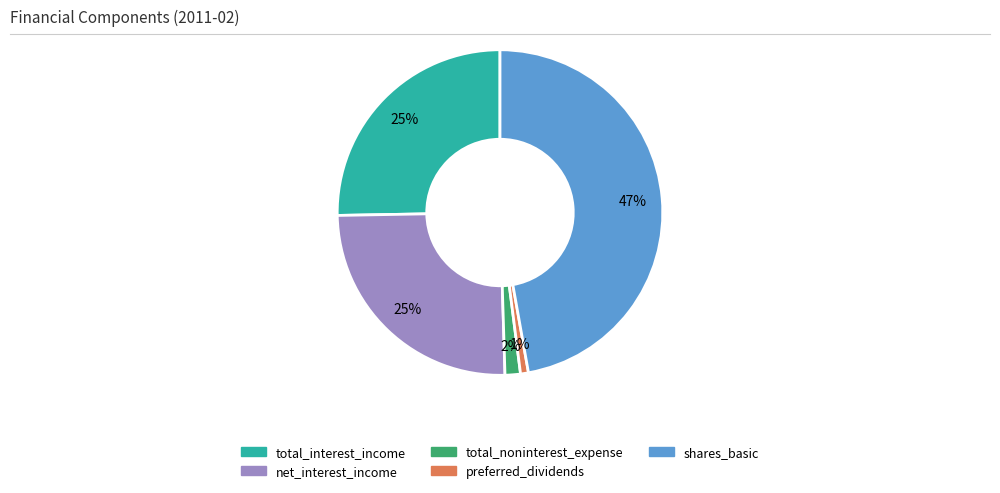

What percentage is the preferred_dividends slice, to the nearest percent?

1%